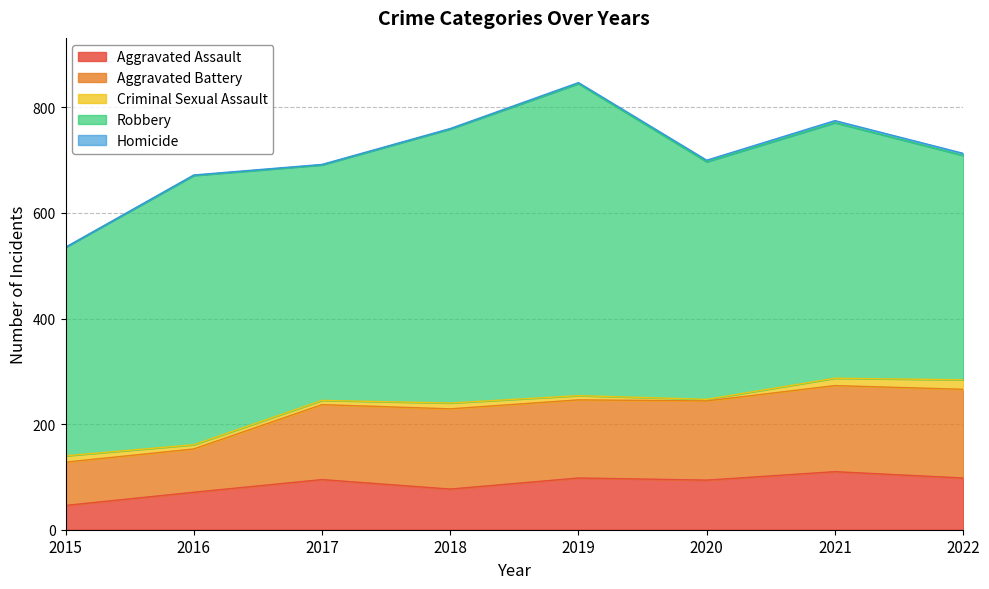

What is the sum of the Criminal Sexual Assault values at 2020 and 2015?

15